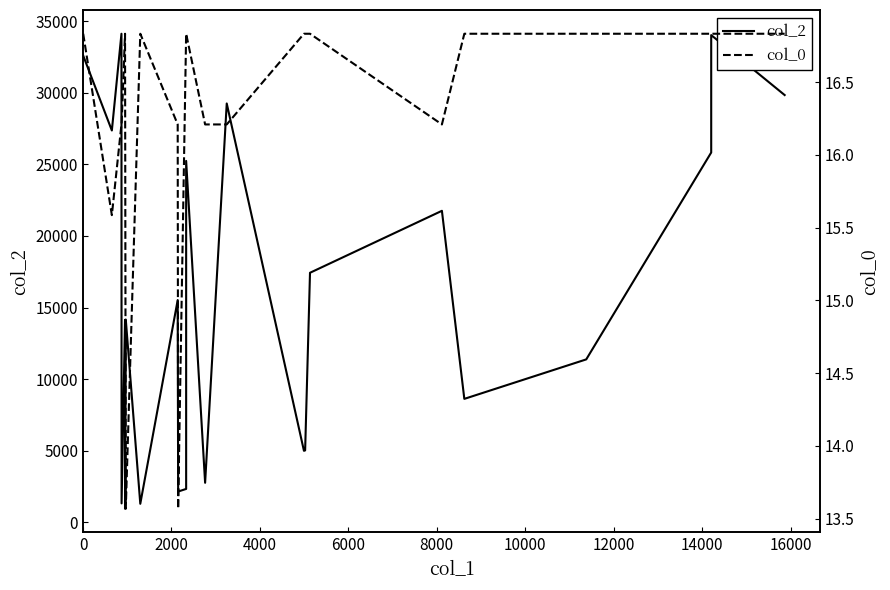

How many lines are shown in the chart?

2